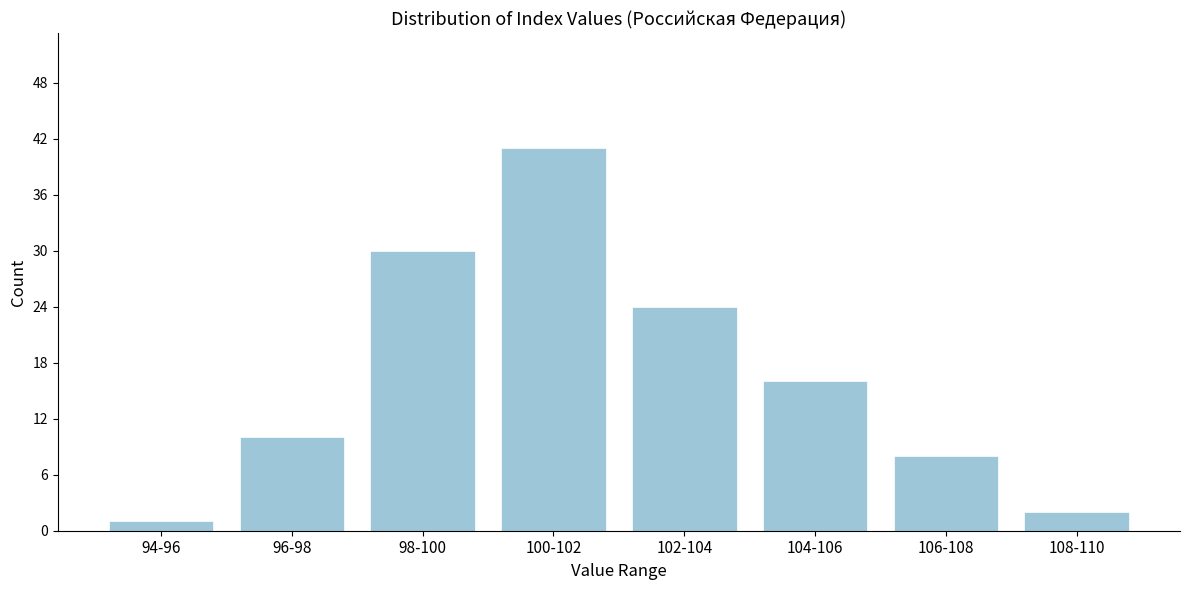

Reading right to left, list all the values displayed in this chart.

2	8	16	24	41	30	10	1